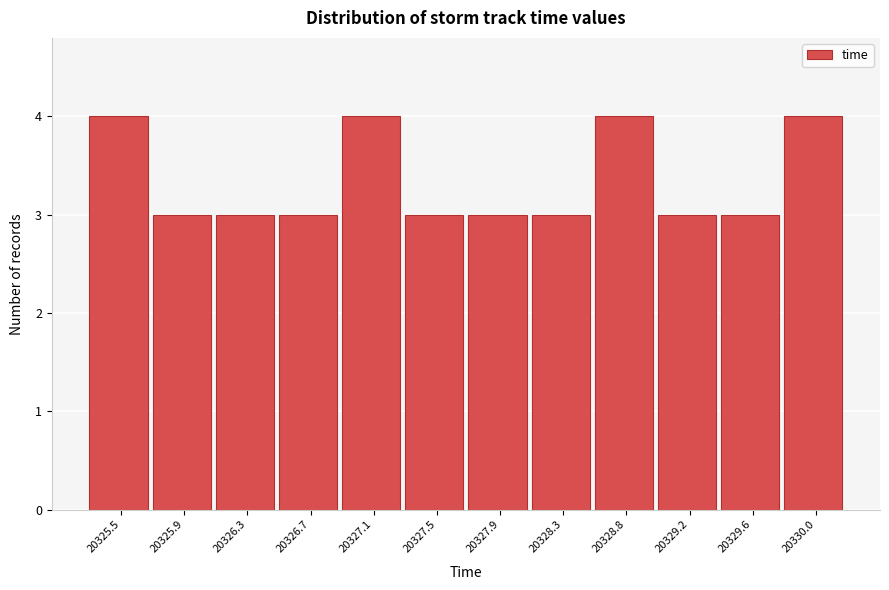

Reading left to right, transcribe all the data shown in this chart.

4	3	3	3	4	3	3	3	4	3	3	4